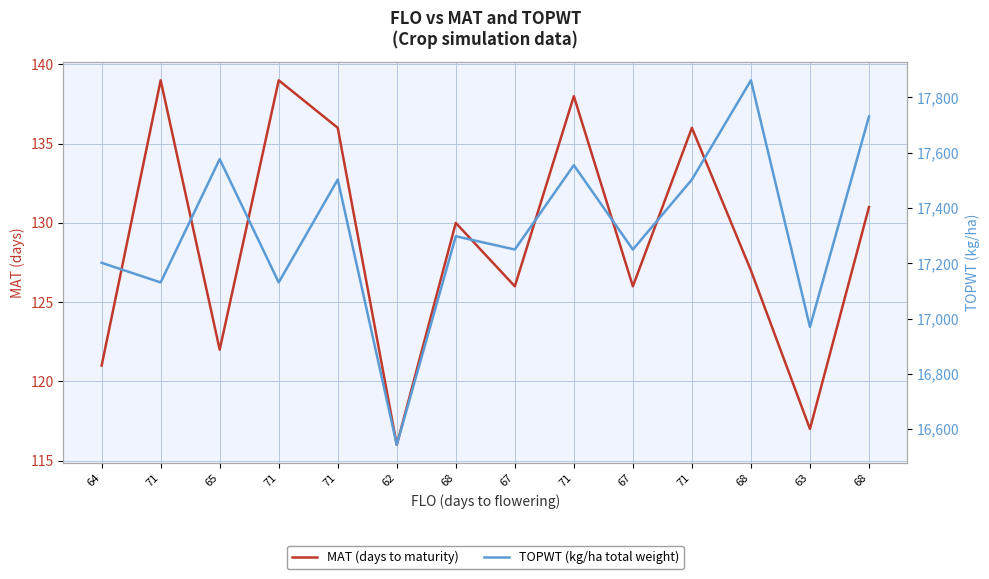

List the series in order of their overall mean, lowest first.

MAT (days to maturity), TOPWT (kg/ha total weight)